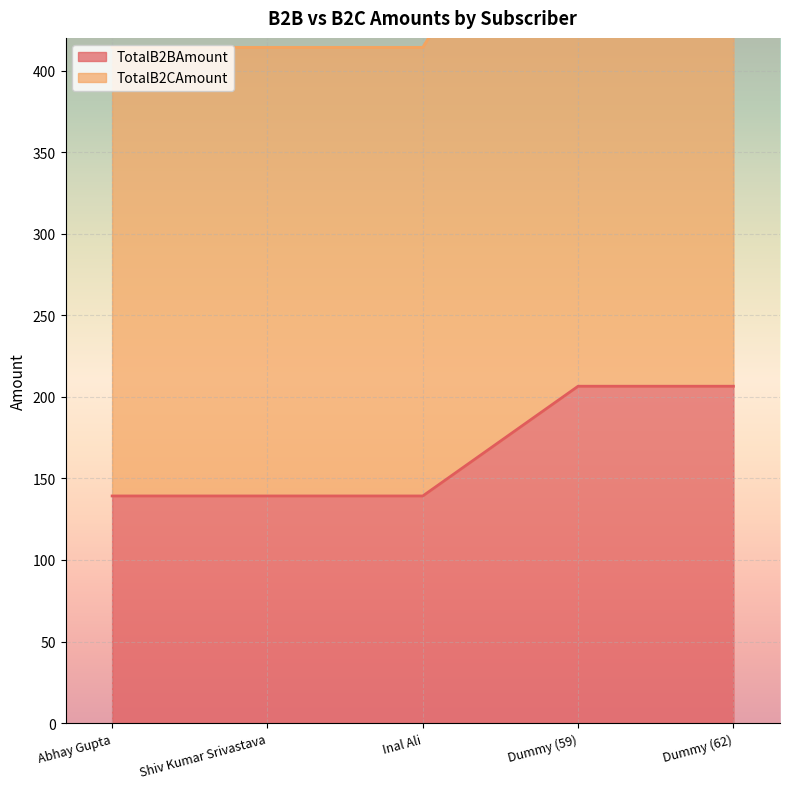

Which has a higher value, Shiv Kumar Srivastava or Dummy (59)?

Dummy (59)